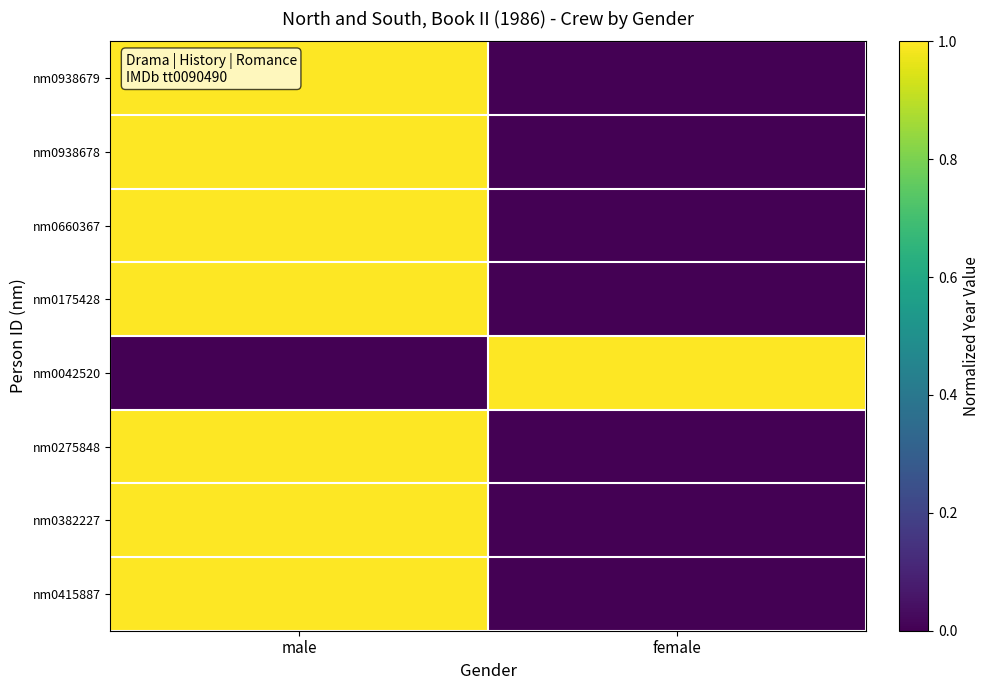

At female, list the series in order from largest to smallest.

nm0042520, nm0938679, nm0938678, nm0660367, nm0175428, nm0275848, nm0382227, nm0415887